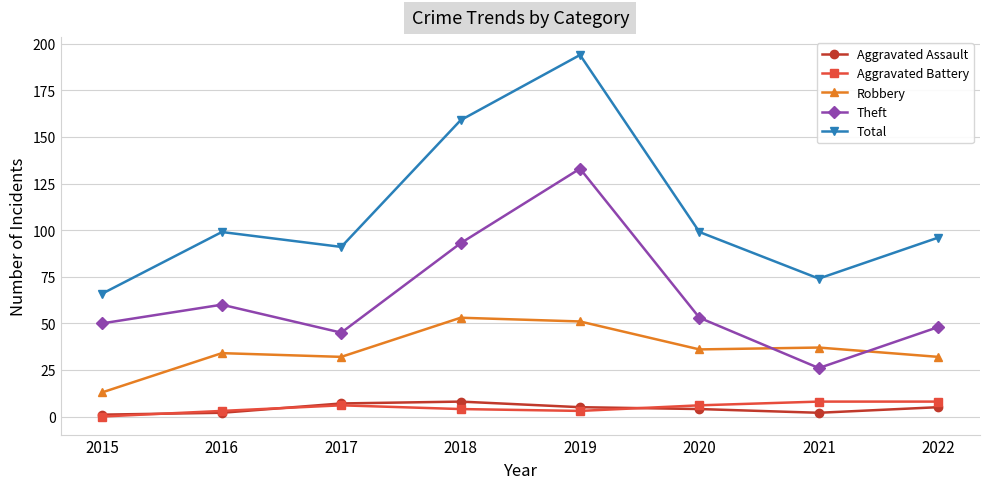

Reading left to right, extract all data points from this chart.

Aggravated Assault: 2015=1	2016=2	2017=7	2018=8	2019=5	2020=4	2021=2	2022=5
Aggravated Battery: 2015=0	2016=3	2017=6	2018=4	2019=3	2020=6	2021=8	2022=8
Robbery: 2015=13	2016=34	2017=32	2018=53	2019=51	2020=36	2021=37	2022=32
Theft: 2015=50	2016=60	2017=45	2018=93	2019=133	2020=53	2021=26	2022=48
Total: 2015=66	2016=99	2017=91	2018=159	2019=194	2020=99	2021=74	2022=96